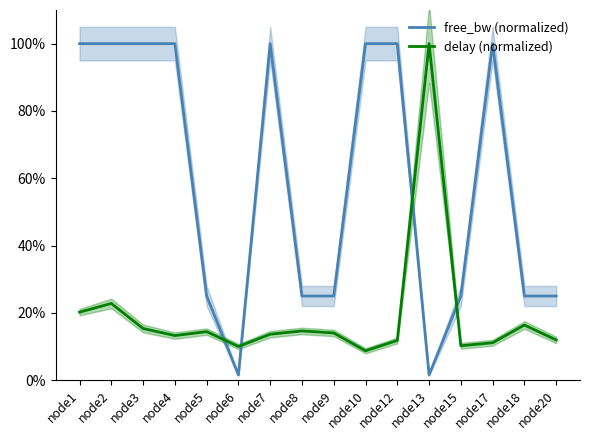

Count the number of categories in the chart.

16